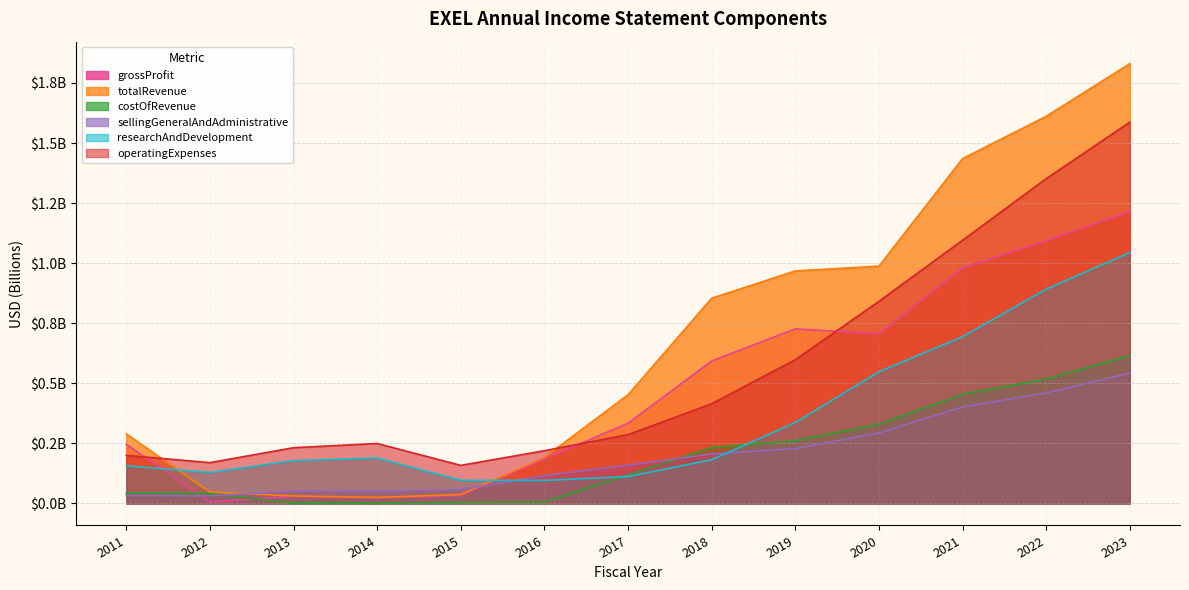

Which series ends up on top after the final intersection of operatingExpenses and grossProfit?

operatingExpenses